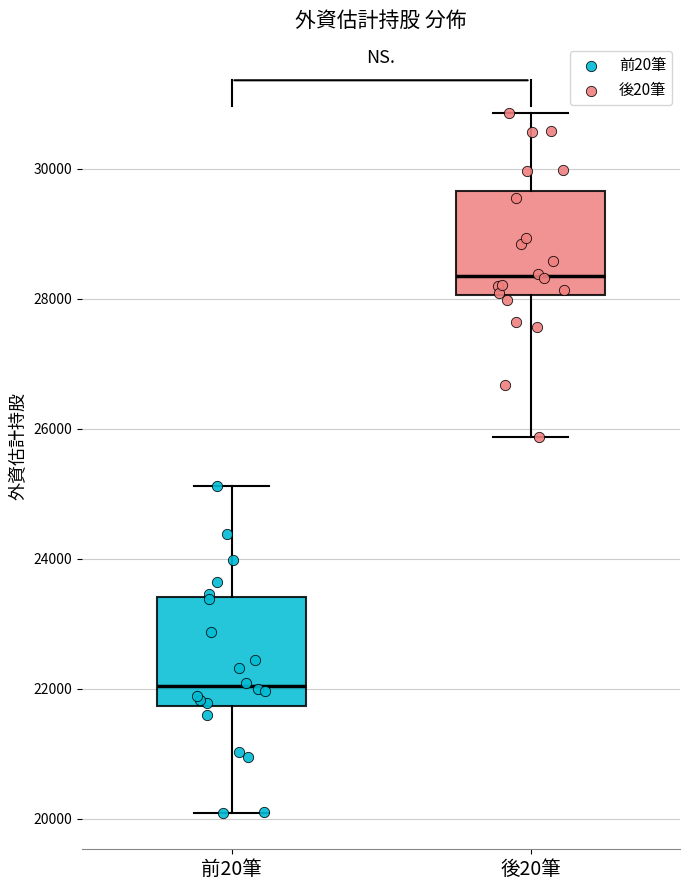

Where does the median line of the box for 前20筆 sit on the y-axis? The values are not printed on the chart, so give them approximately, as read against the axis.

22000